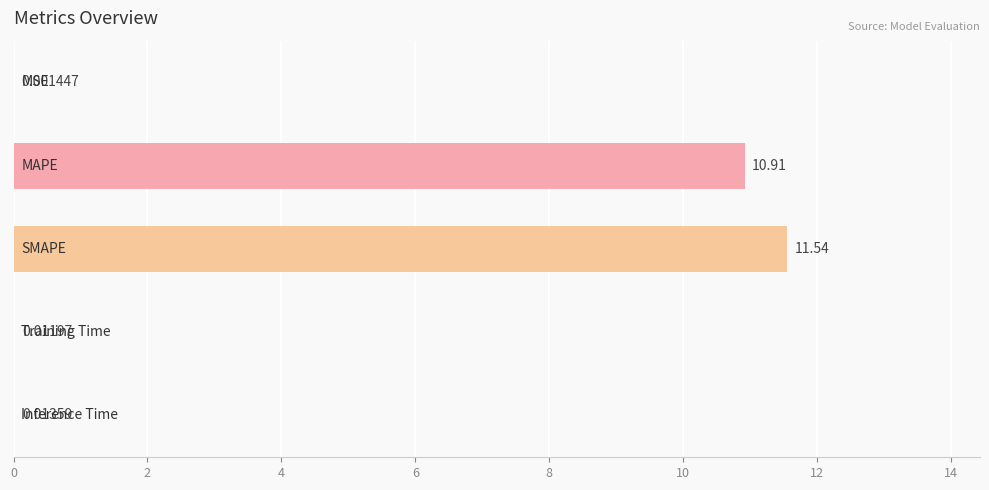

What is the sum of all values?

22.5